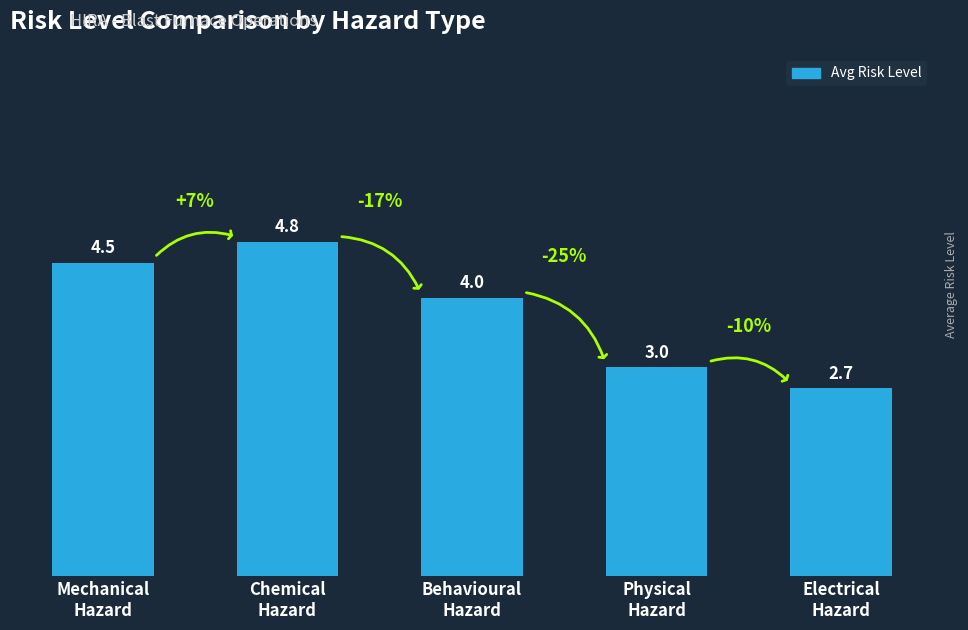

Reading left to right, transcribe all the data shown in this chart.

Mechanical
Hazard=4.5	Chemical
Hazard=4.8	Behavioural
Hazard=4.0	Physical
Hazard=3.0	Electrical
Hazard=2.7